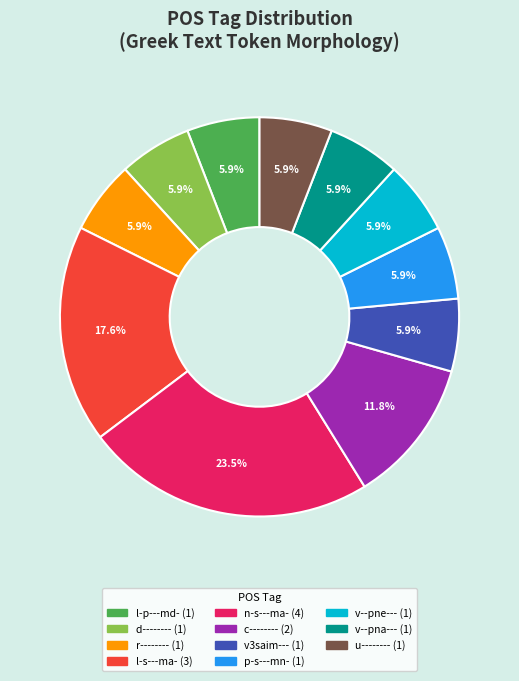

How many slices are in this pie chart?

11